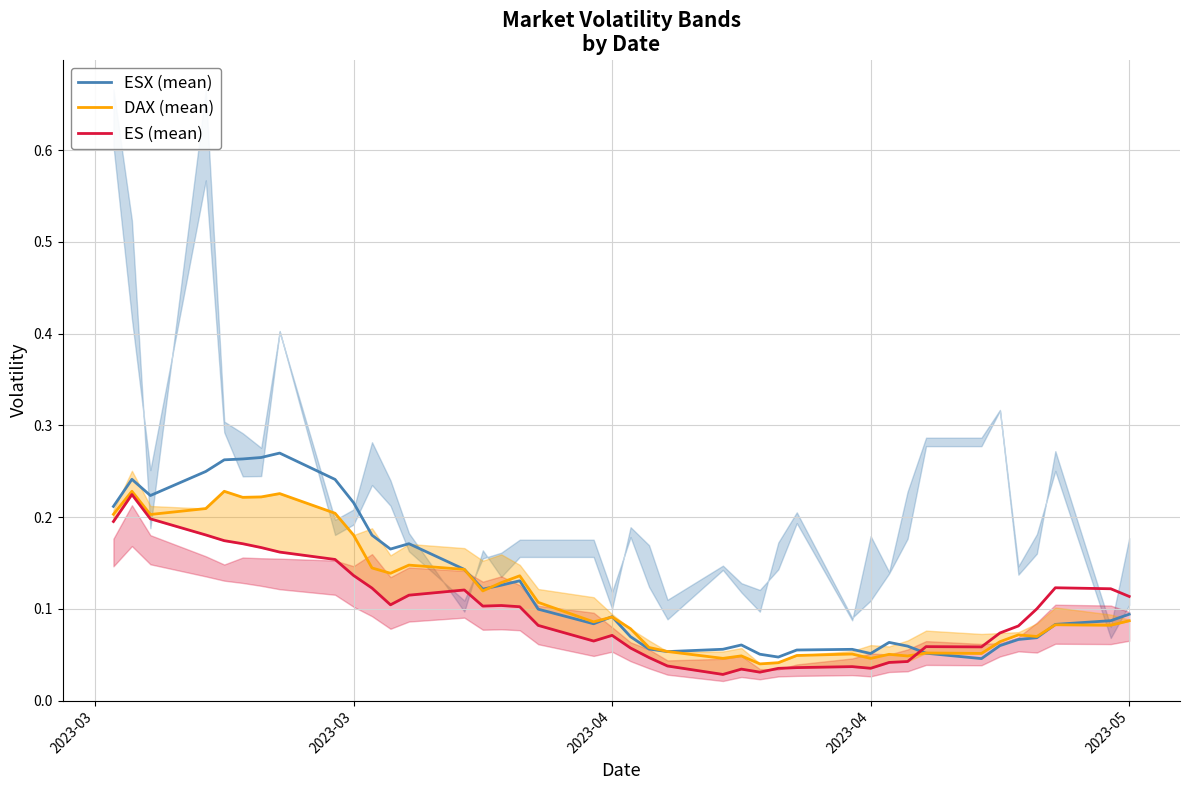

How many times do ES (mean) and ESX (mean) cross each other?

1